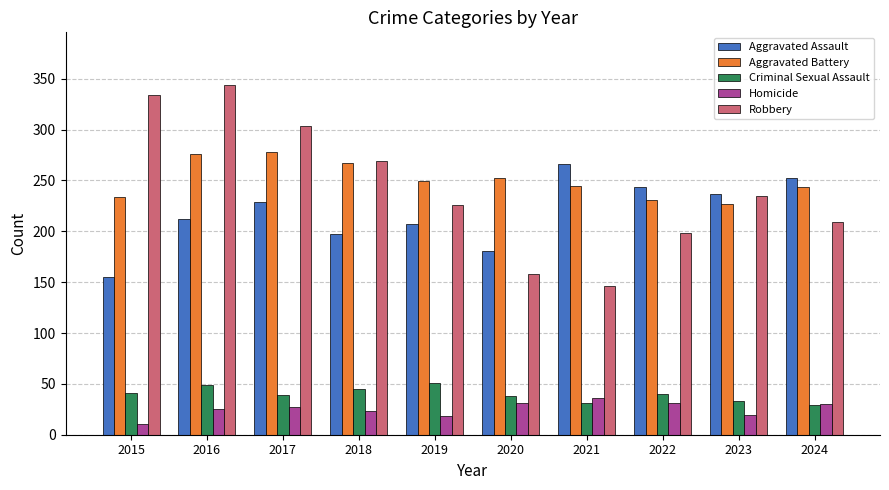

Which category has the highest value across all series?

2016